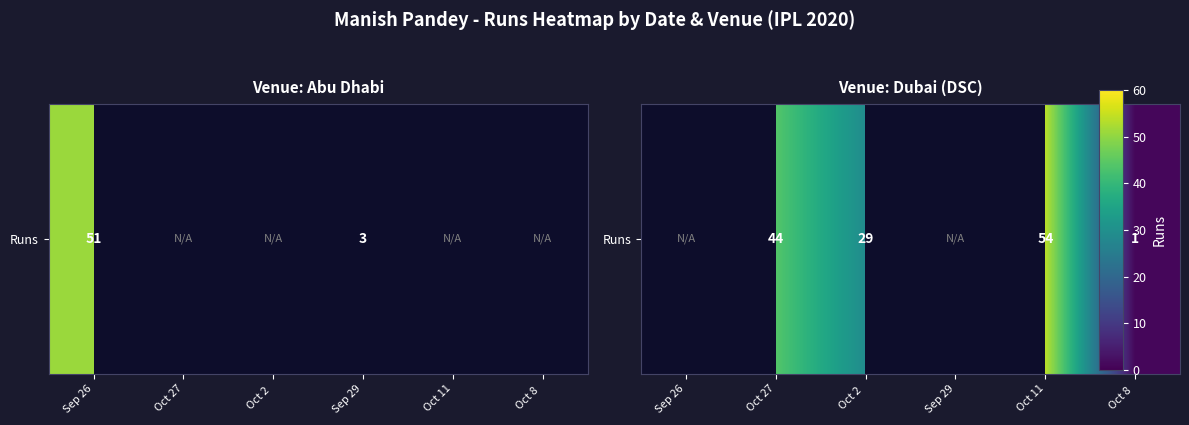

Which has a higher value, Oct 27 or Sep 29?

Sep 29